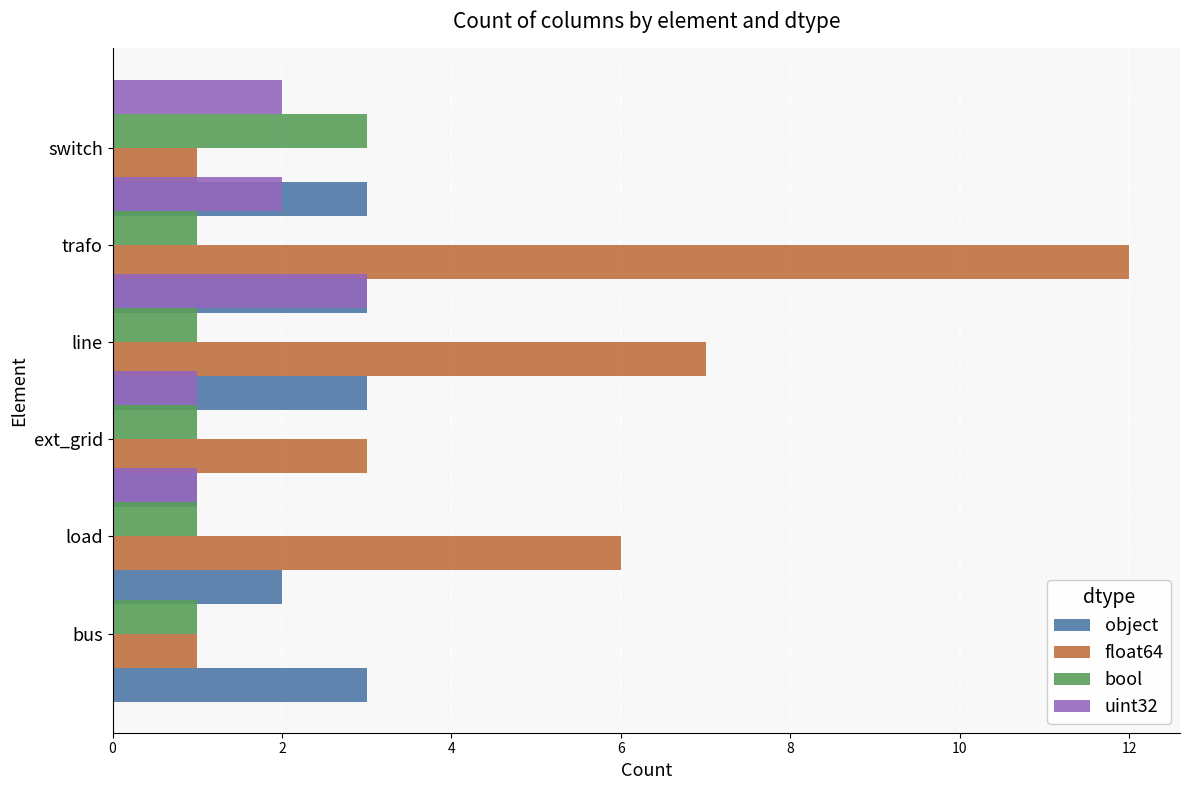

What is the total value across all series at 10?

9